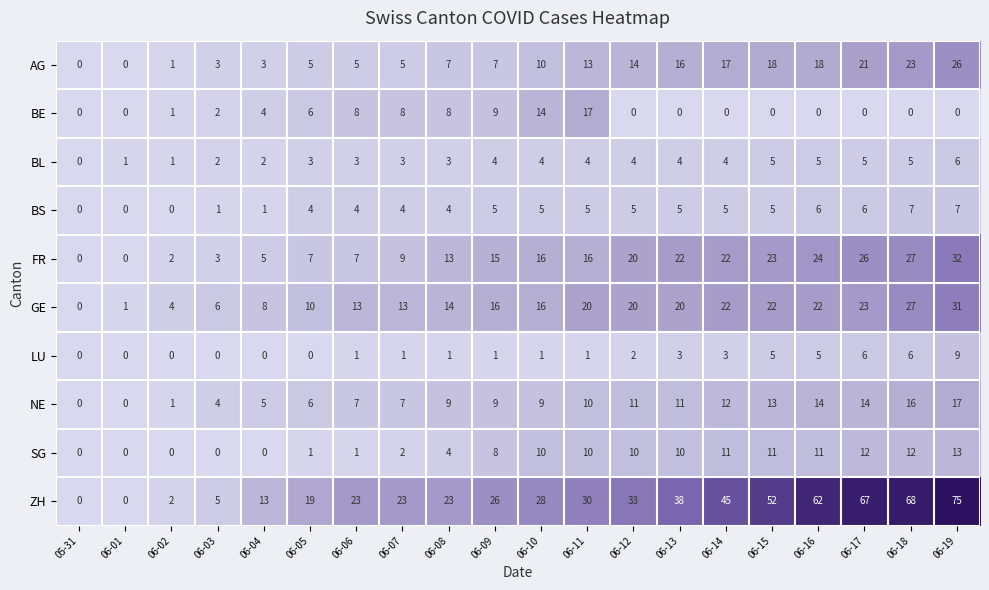

Which series has the largest range (max minus min)?

ZH